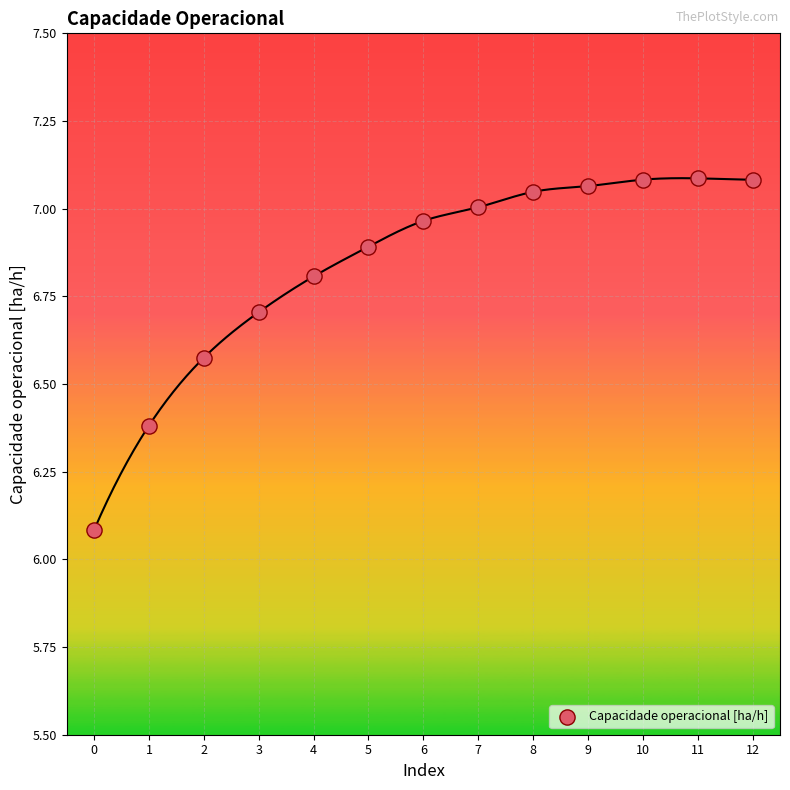

What Y value in the scatter plot is closest to 6?

6.1